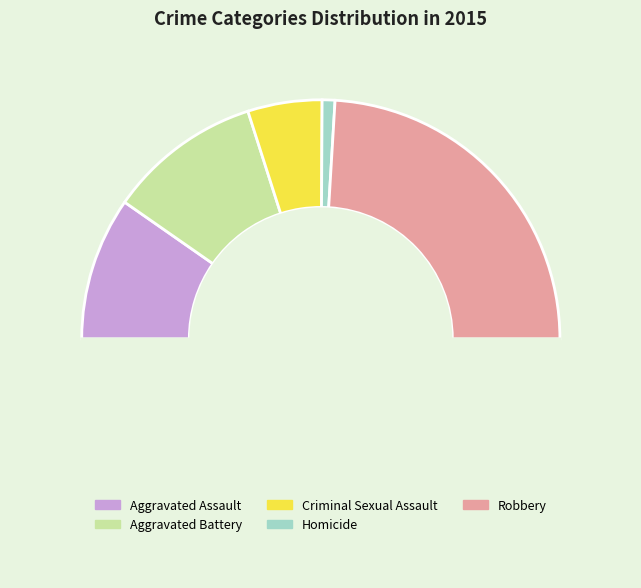

How many slices are in this pie chart?

6